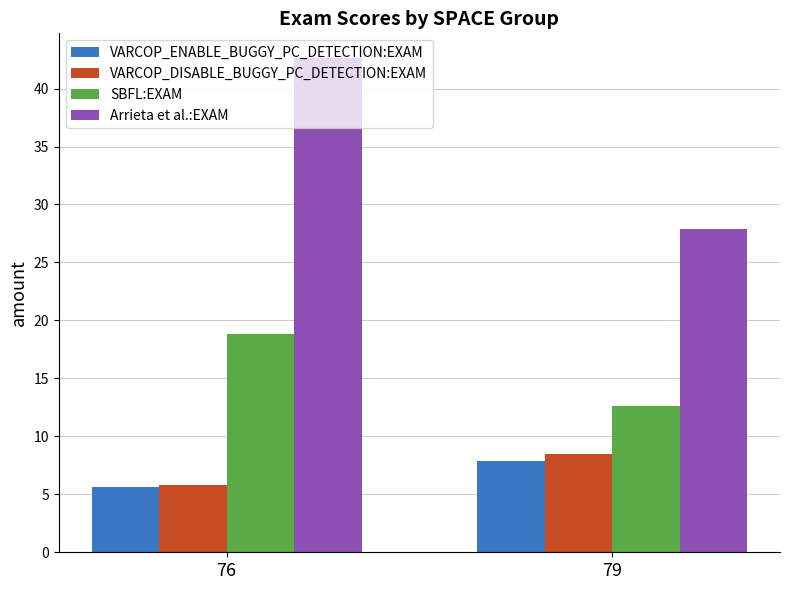

At which category does the chart reach its minimum across all series?

76